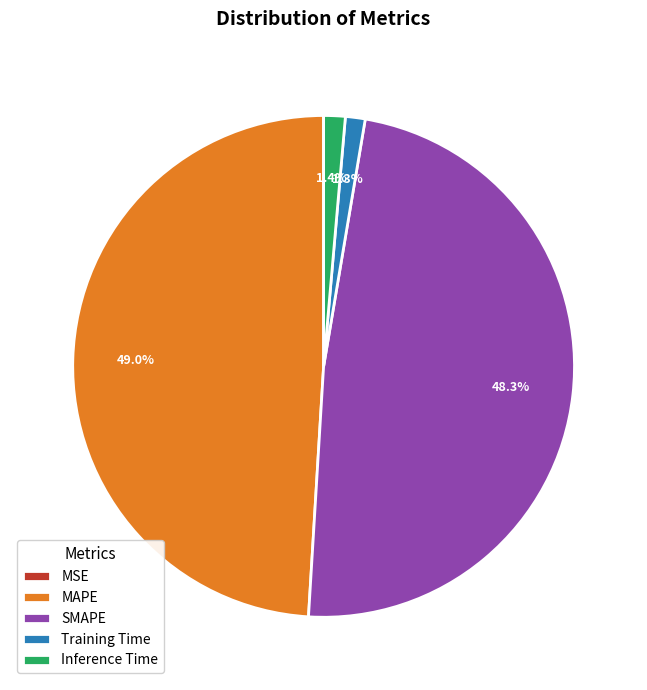

Which has a higher value, Training Time or MAPE?

MAPE